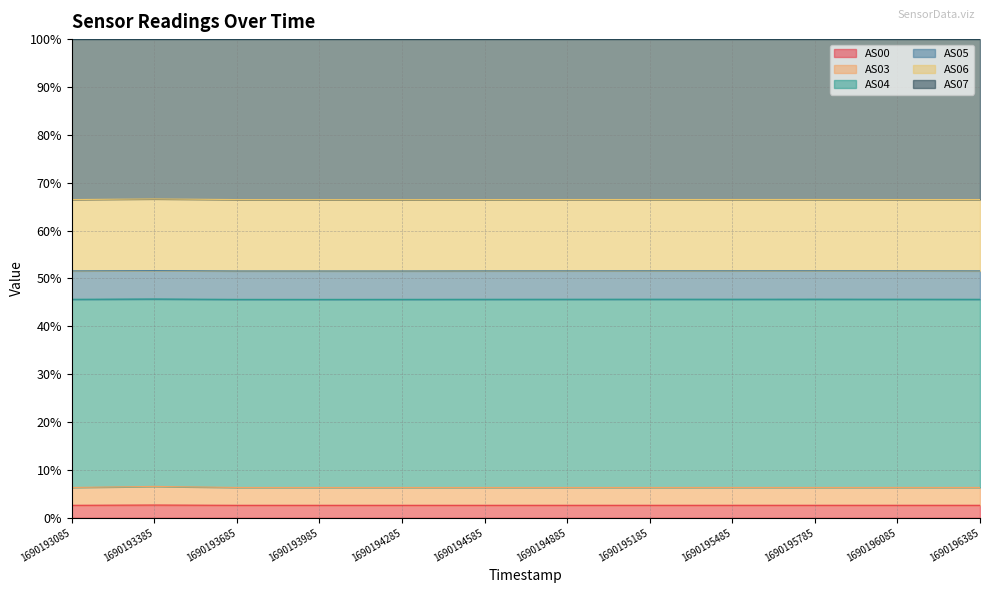

Which category has the lowest value in the AS05 series?

1690193985